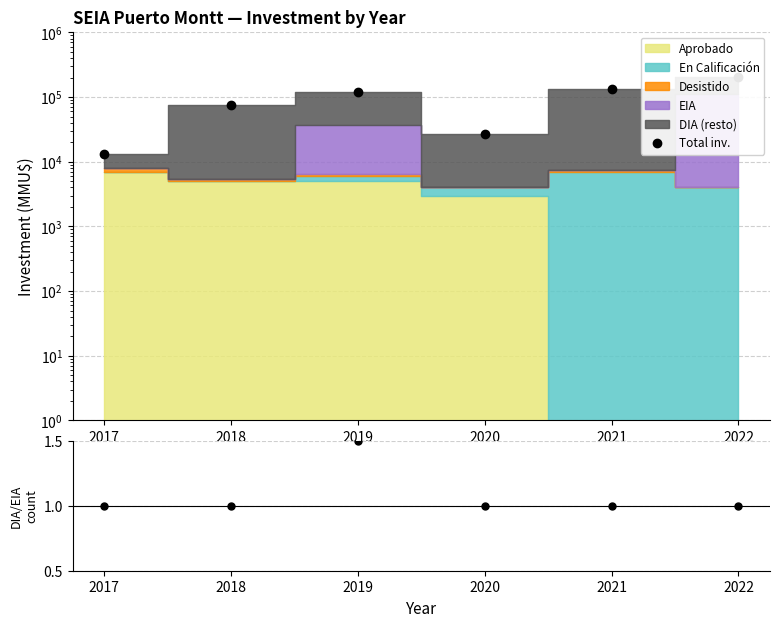

What is the sum of all Total inv. values?

571220.0